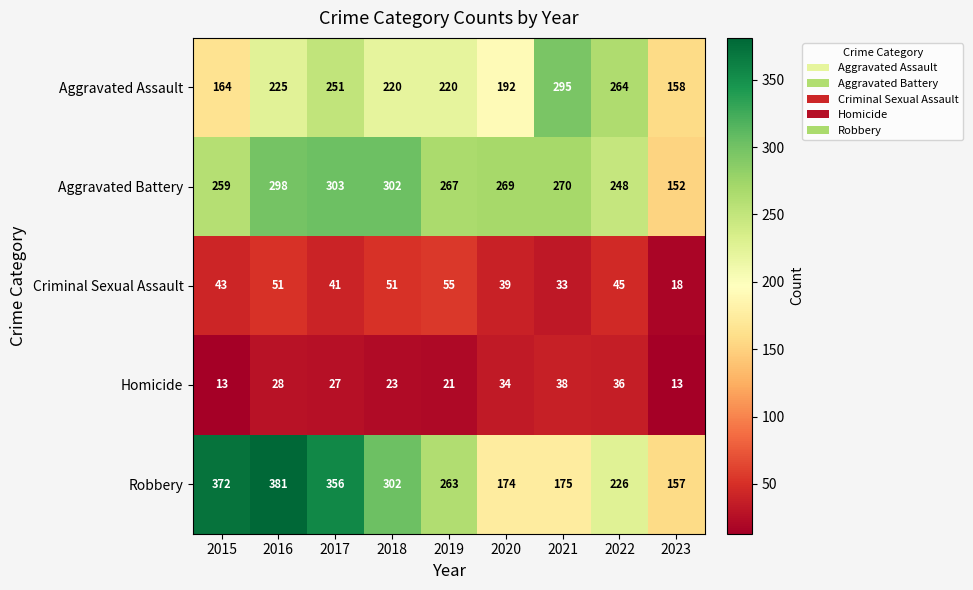

Where does the Aggravated Battery series first go above 269?

2016